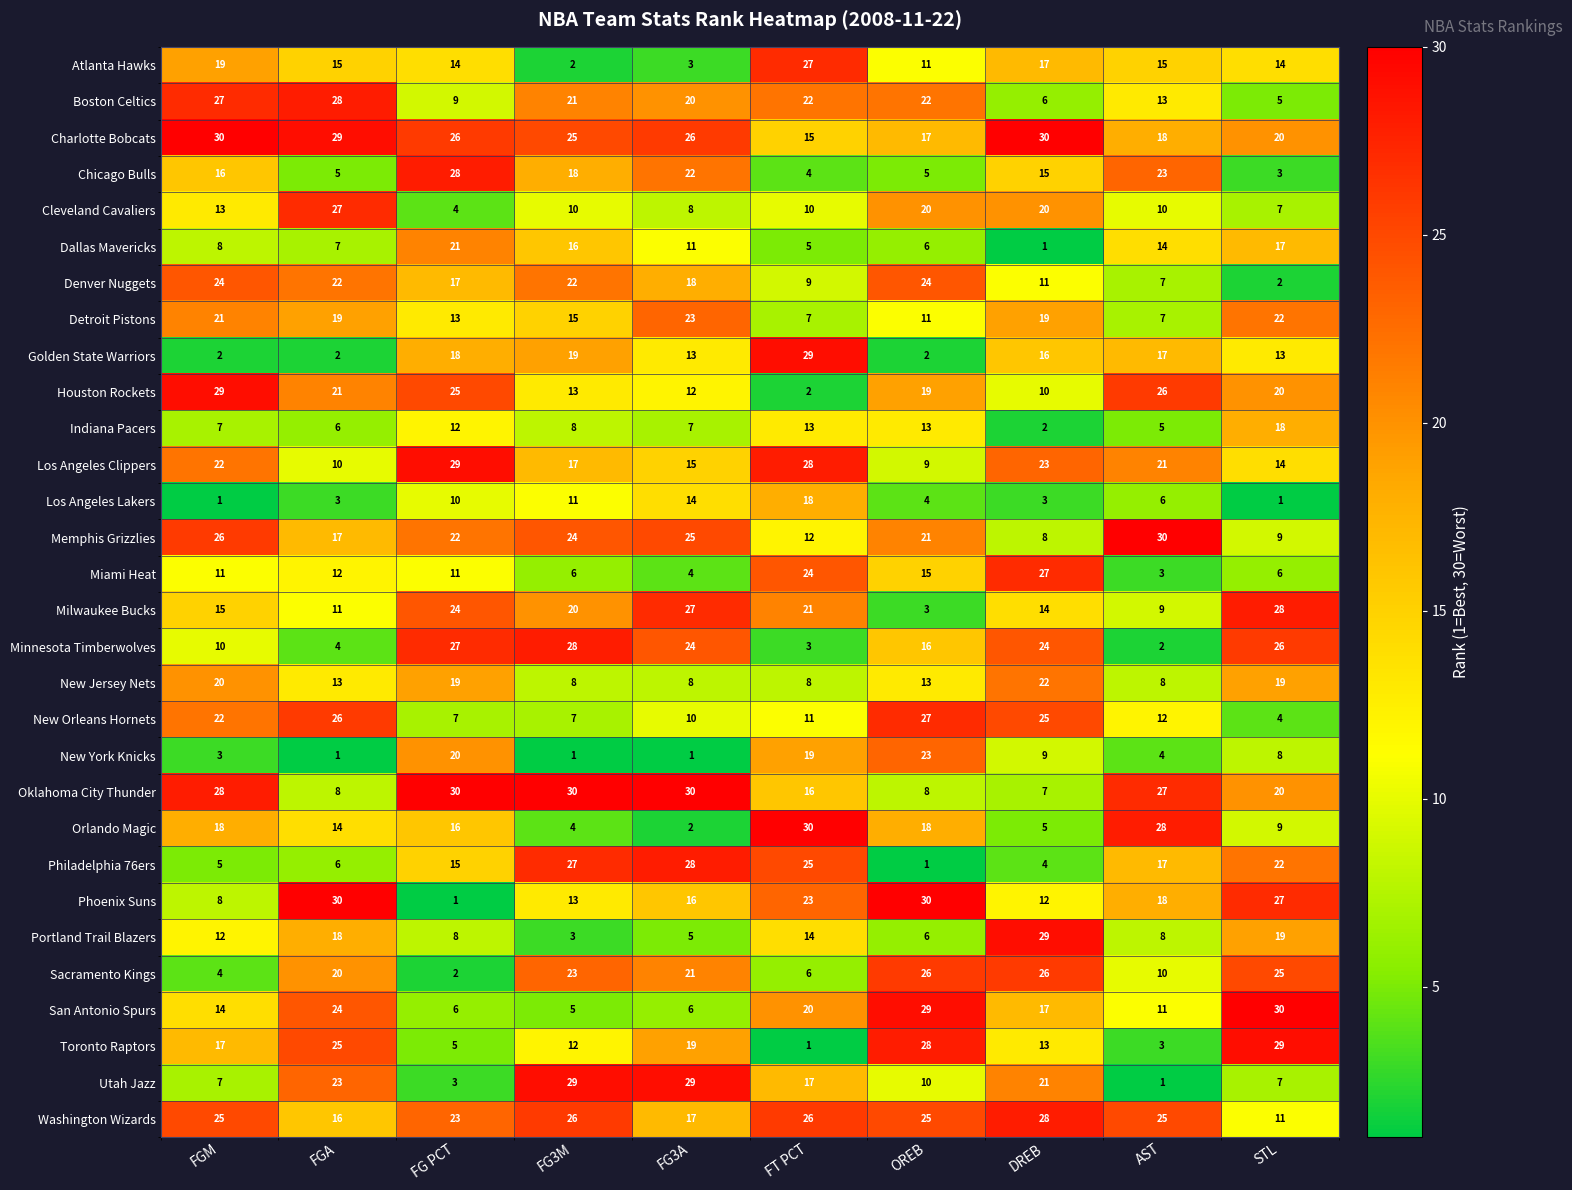

True or false: Houston Rockets has a value of 33 at FGA.

False